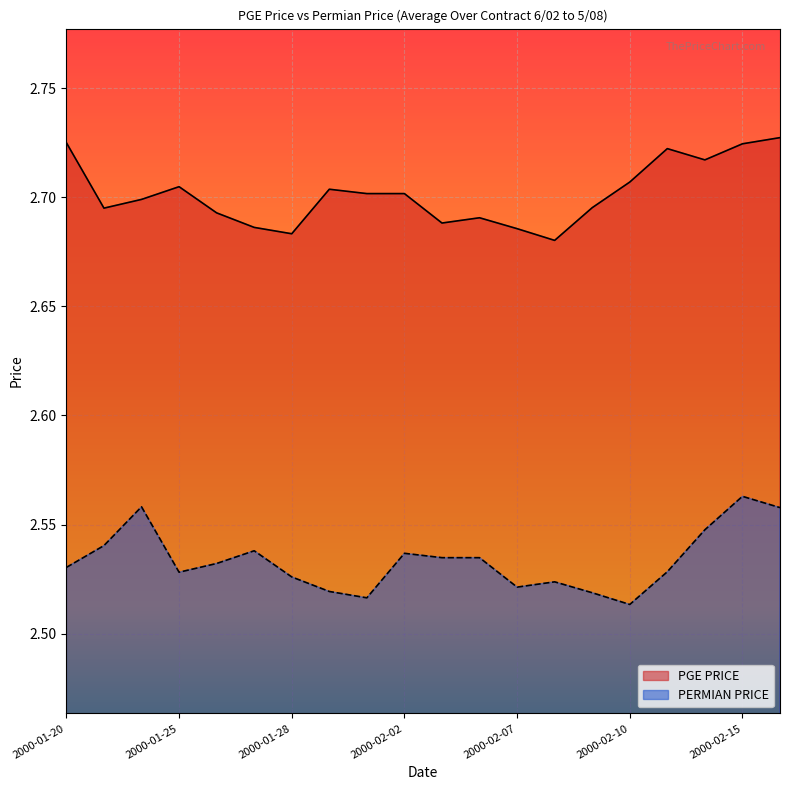

At which category does PGE PRICE reach its first local valley?

2000-01-21